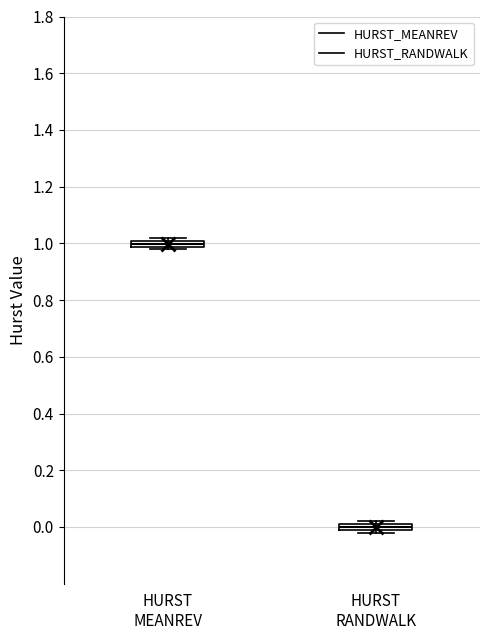

Where is the lower edge of the box for HURST MEANREV on the y-axis? The values are not printed on the chart, so give them approximately, as read against the axis.

0.98